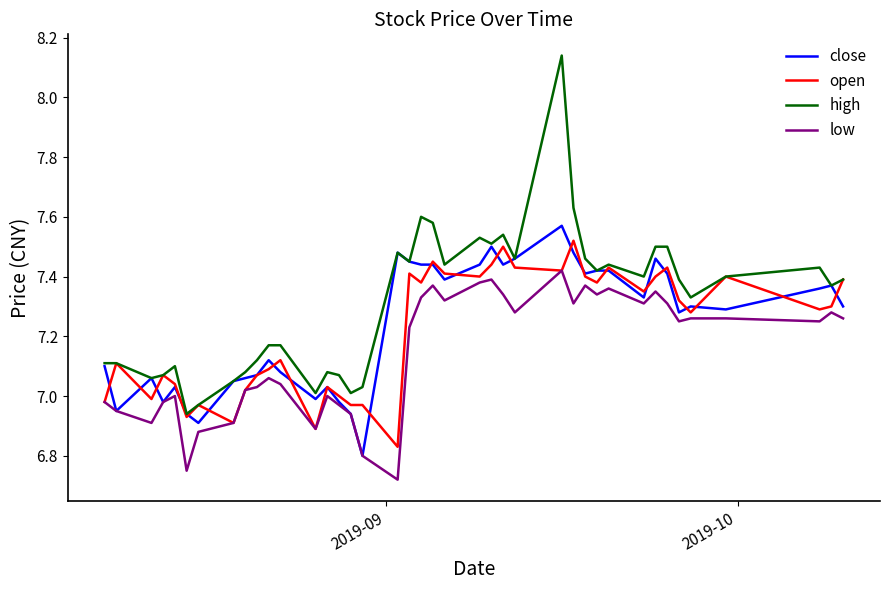

True or false: high and low intersect in this chart.

False